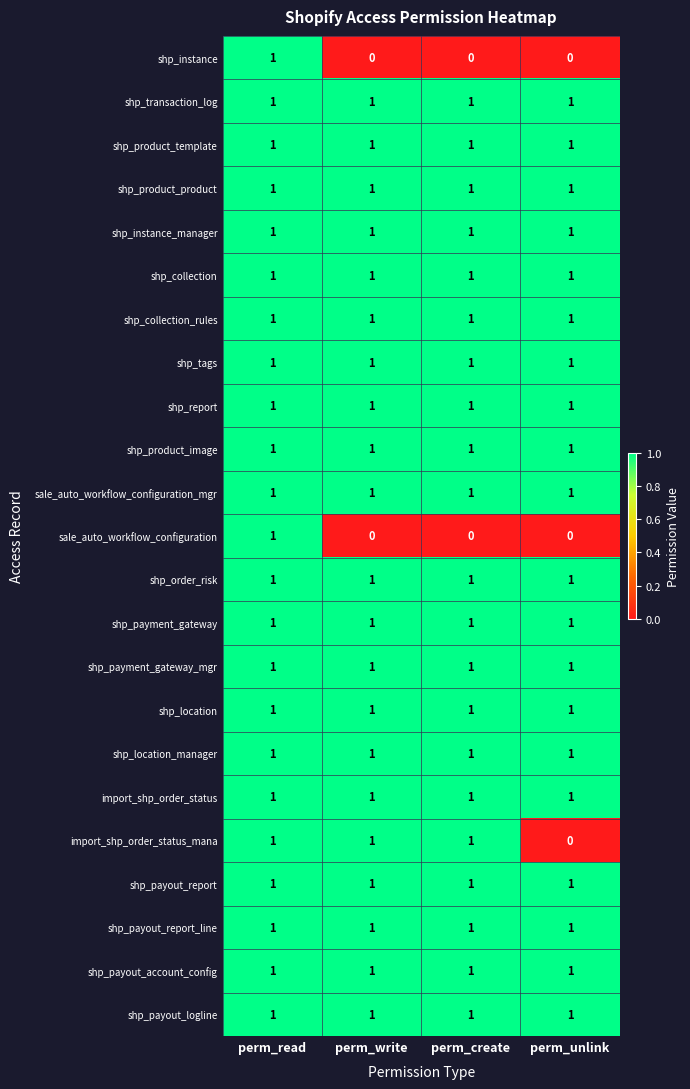

What is the sum of all shp_location values?

4